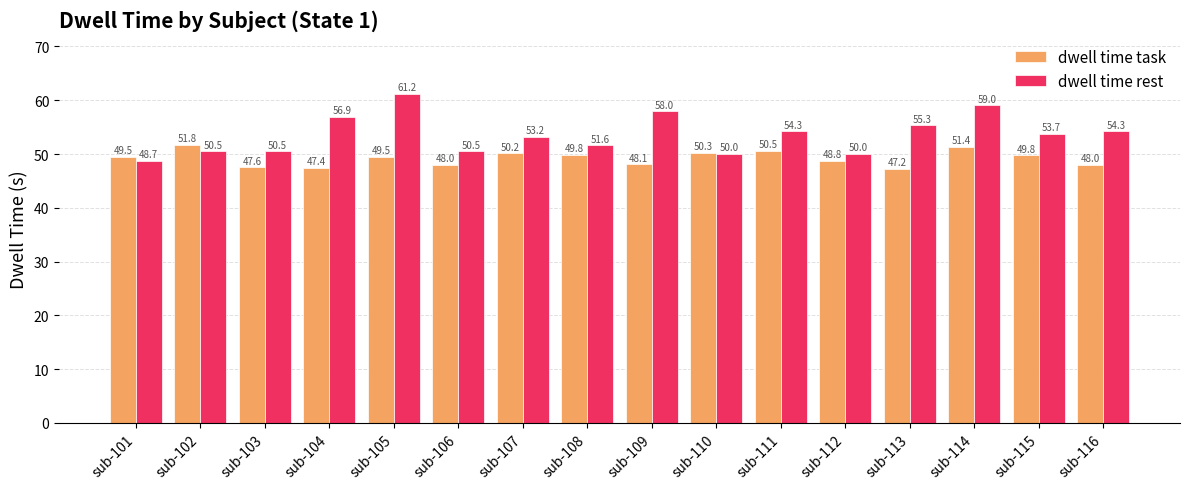

At how many categories does at least one series exceed 58?

2